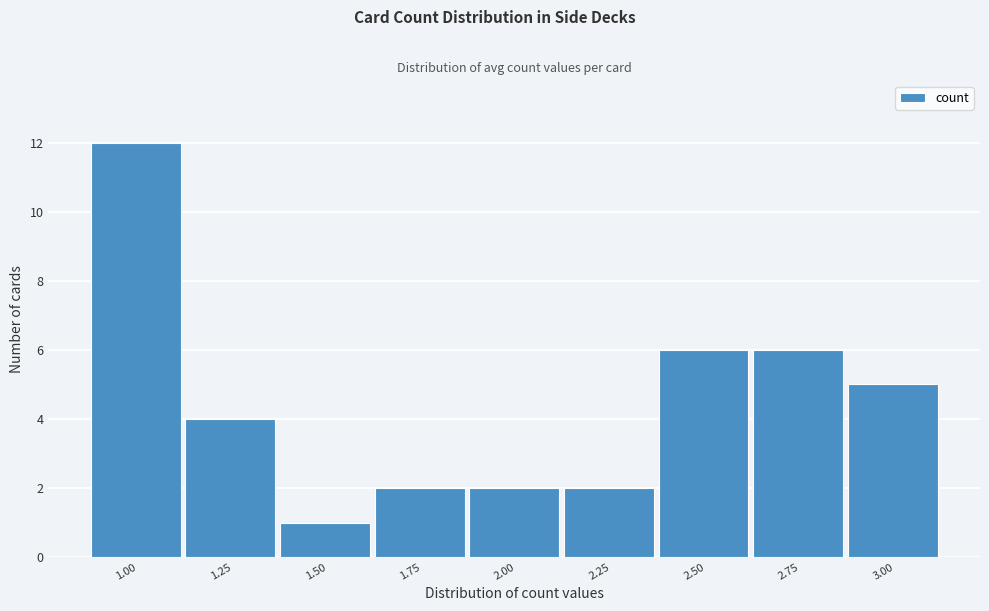

Reading right to left, list all the values displayed in this chart.

3.00=5	2.75=6	2.50=6	2.25=2	2.00=2	1.75=2	1.50=1	1.25=4	1.00=12